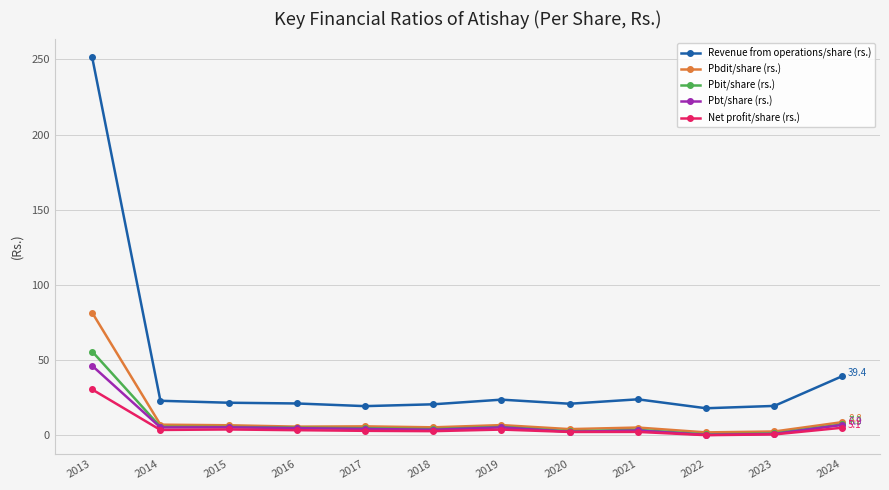

What is the value of the Pbit/share (rs.) point at the 6th from the left?

4.1